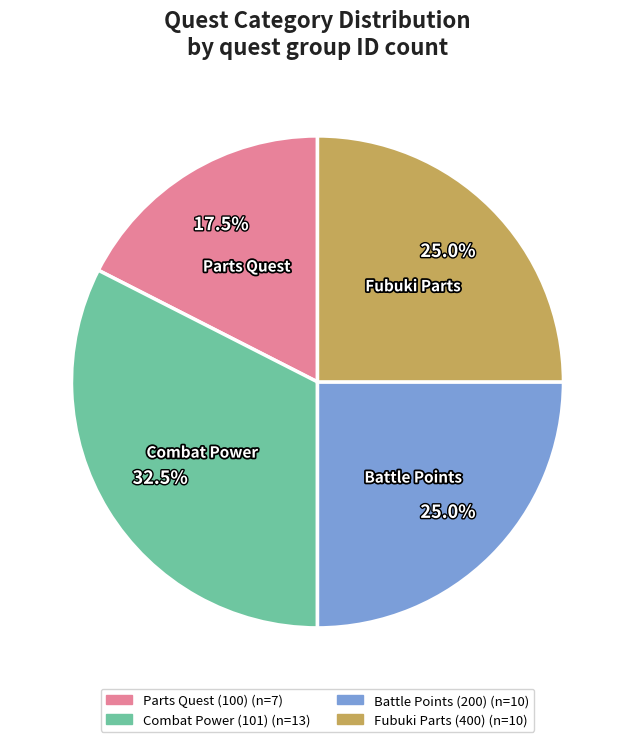

Is there any slice that represents more than half of the pie?

No